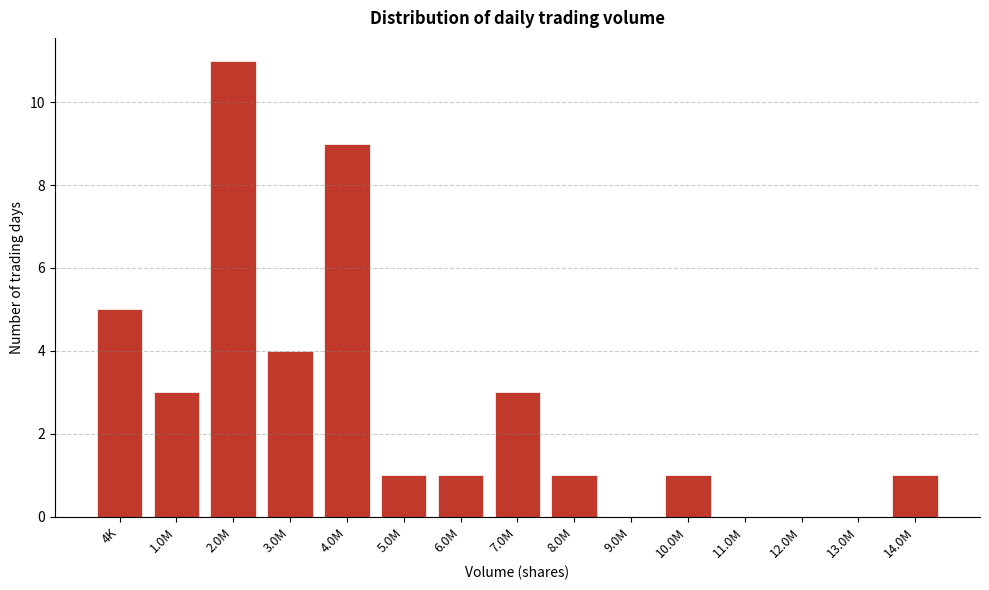

Reading left to right, transcribe all the data shown in this chart.

4K=5	1.0M=3	2.0M=11	3.0M=4	4.0M=9	5.0M=1	6.0M=1	7.0M=3	8.0M=1	9.0M=0	10.0M=1	11.0M=0	12.0M=0	13.0M=0	14.0M=1